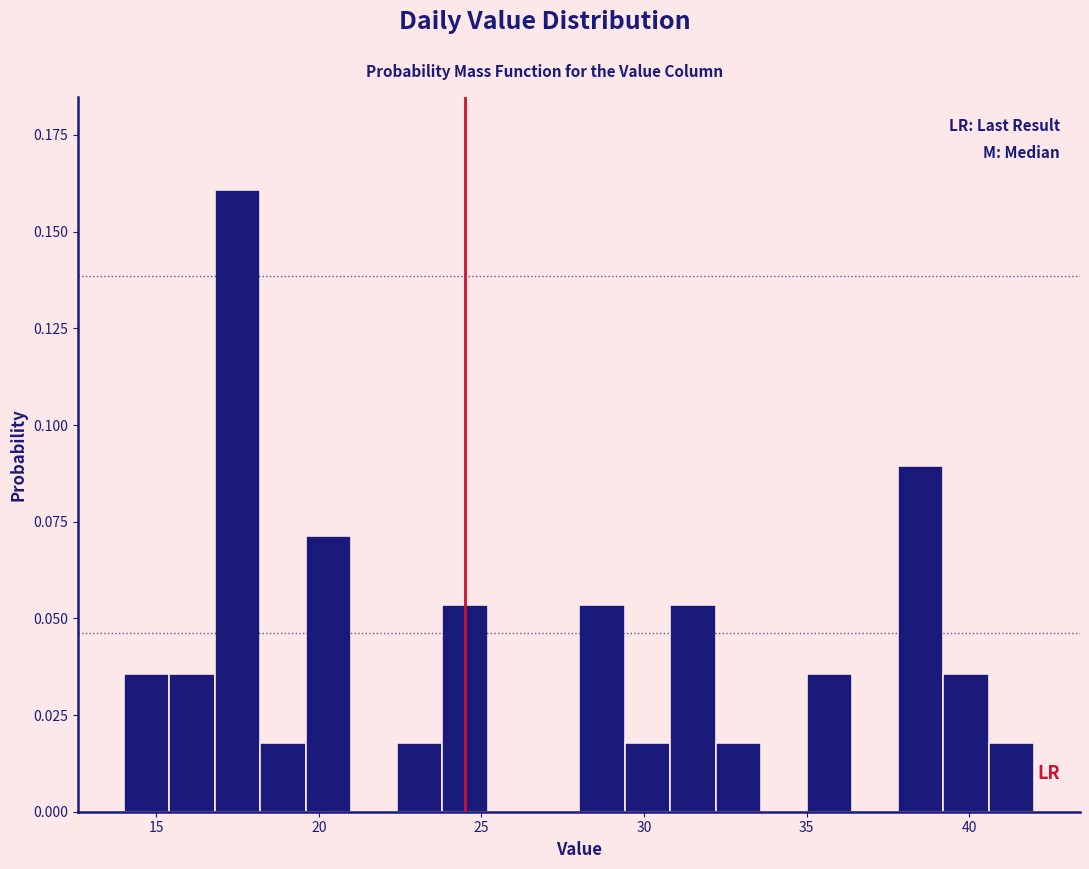

Around what value on the x-axis is the tallest bar? Give the approximate position of its centre, as read against the axis.

17.5